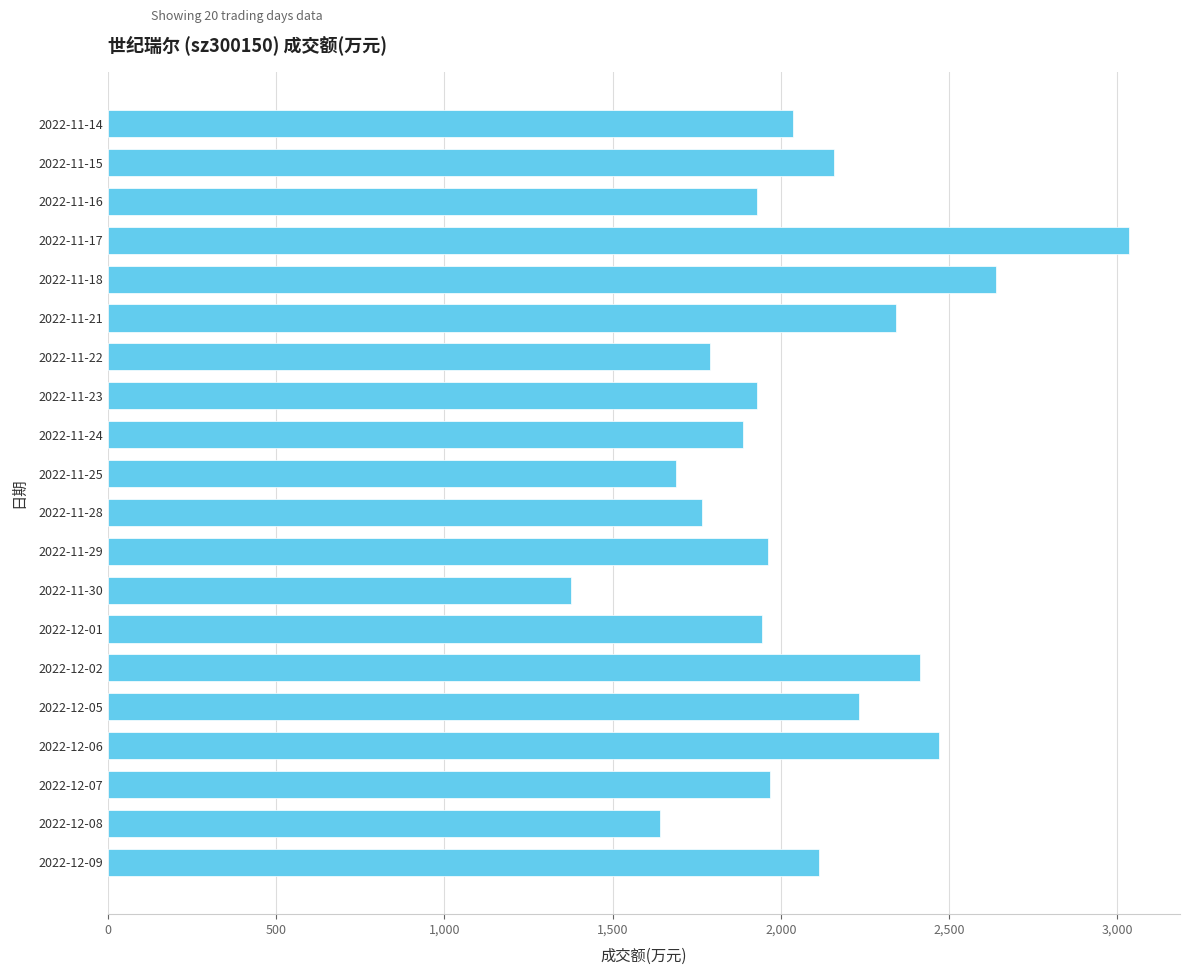

Is it true that the value at 2022-11-18 is 2640?

True